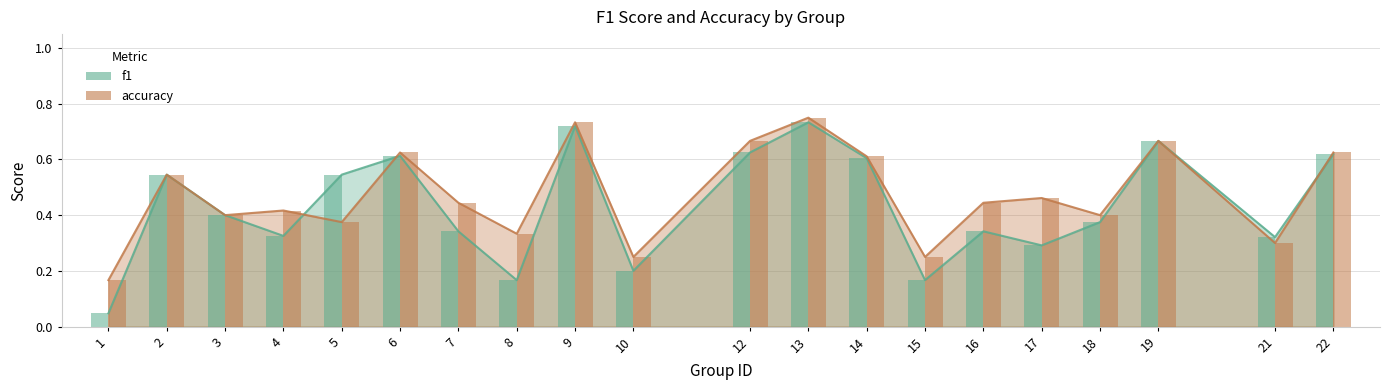

At 19, list the series in order from smallest to largest.

f1, accuracy